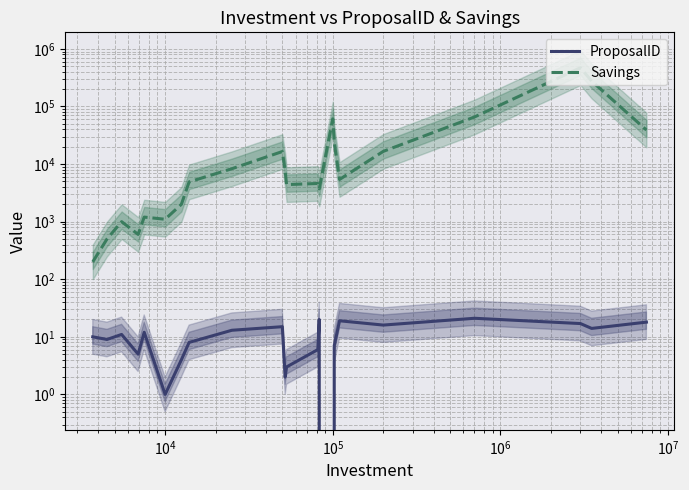

What is the value of the ProposalID point at the 21st from the left?

14